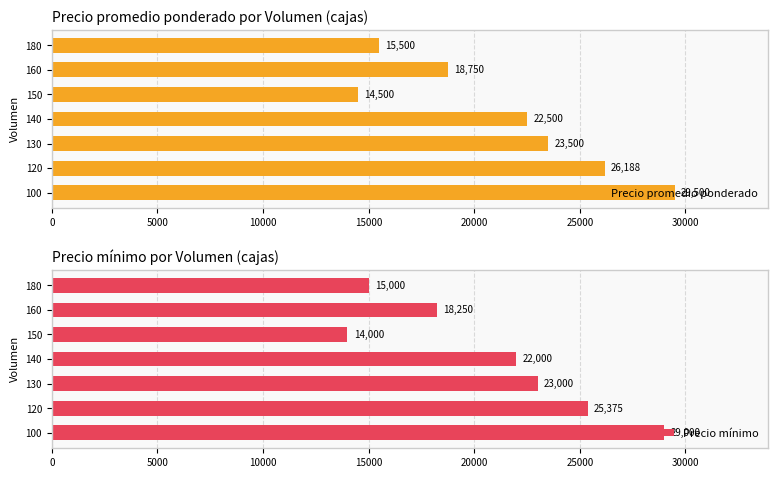

At which label does Precio promedio ponderado reach its peak?

100